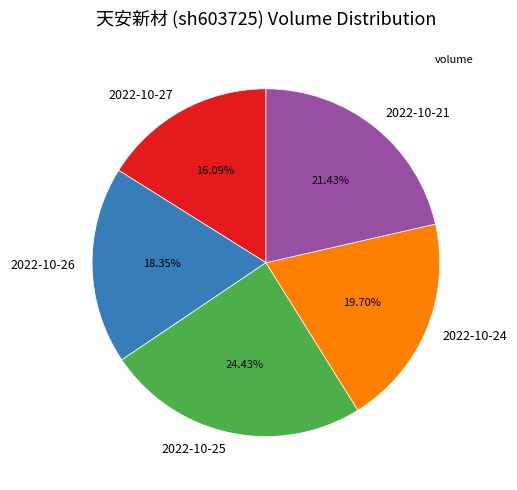

To the nearest percent, what is the difference between the largest and smallest slice percentages?

8%